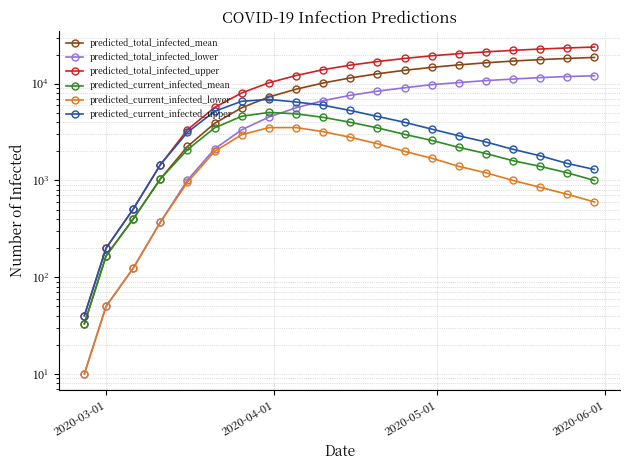

Which series has the largest range (max minus min)?

predicted_total_infected_upper